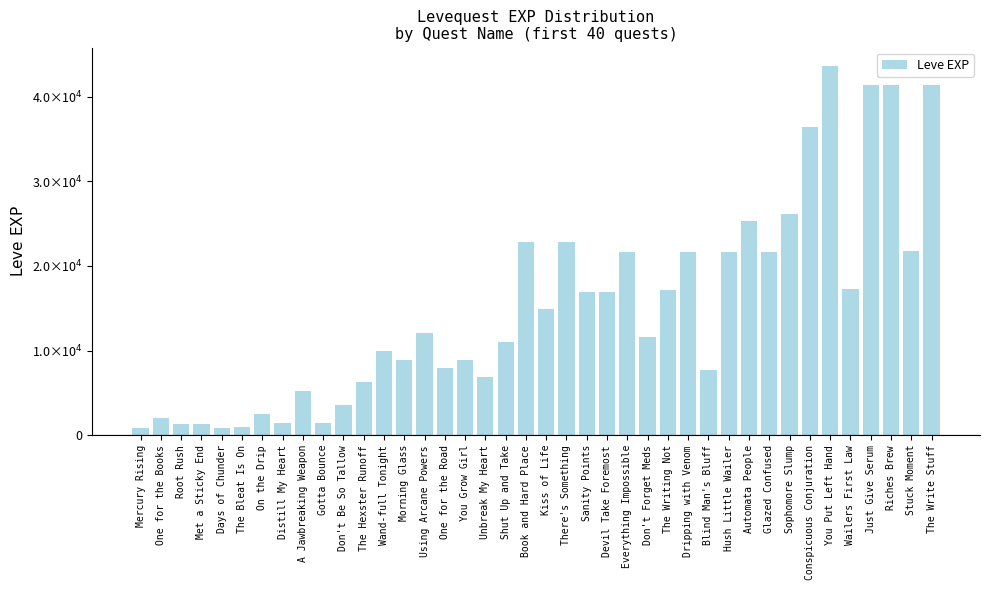

Are the bars horizontal?

No